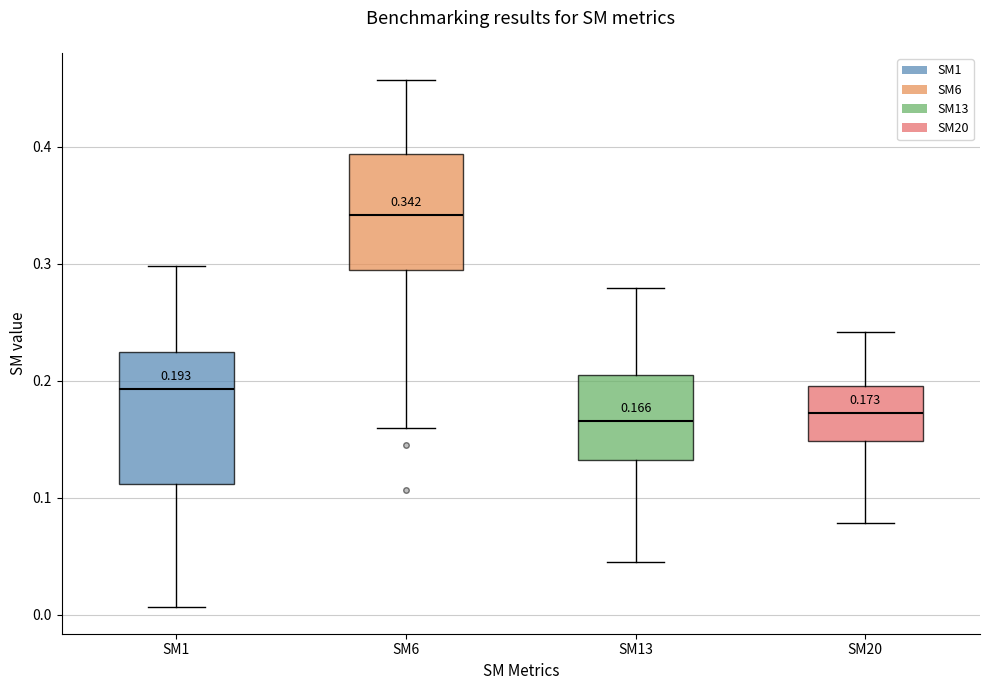

Which box is the tallest, from its lower edge to its upper edge?

SM1